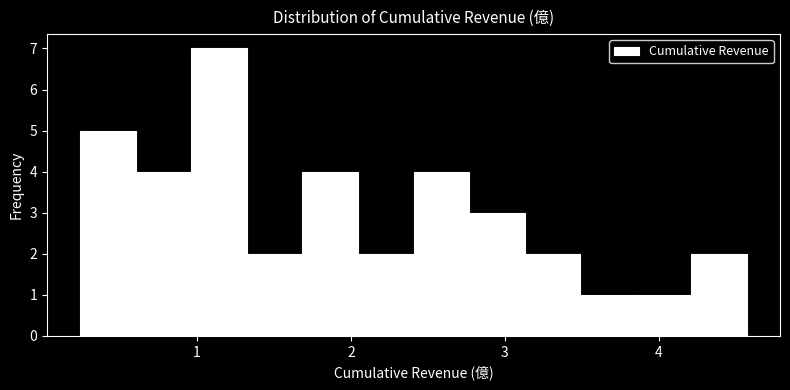

Read against the x-axis, roughly where is the centre of the tallest bar?

1.1